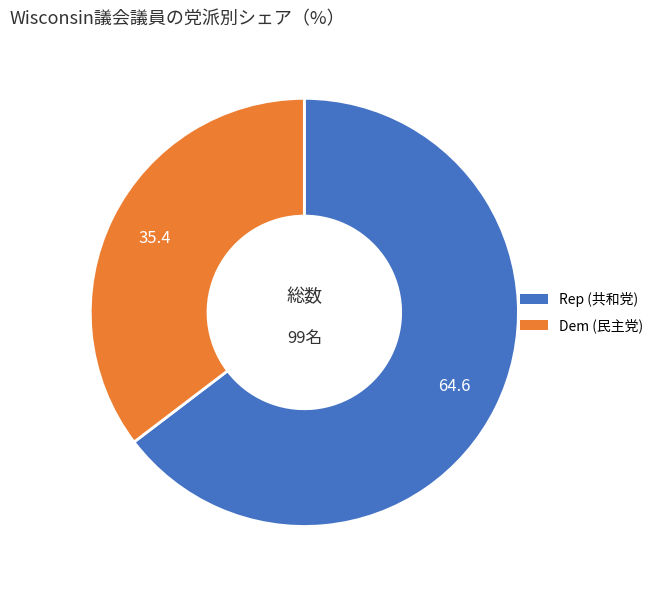

Is it true that Rep is 55% of the pie?

False